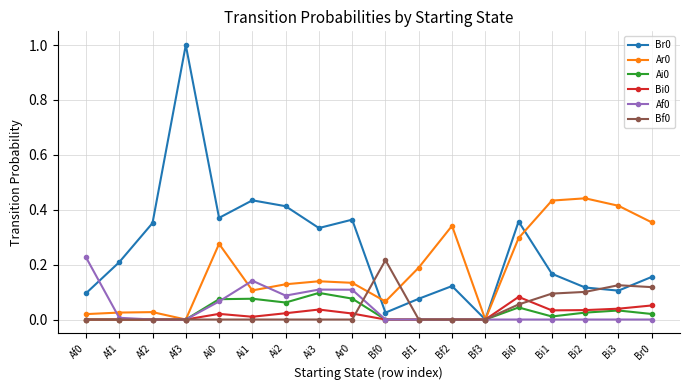

True or false: Af0 has a value of 0.0 at Bi0.

True